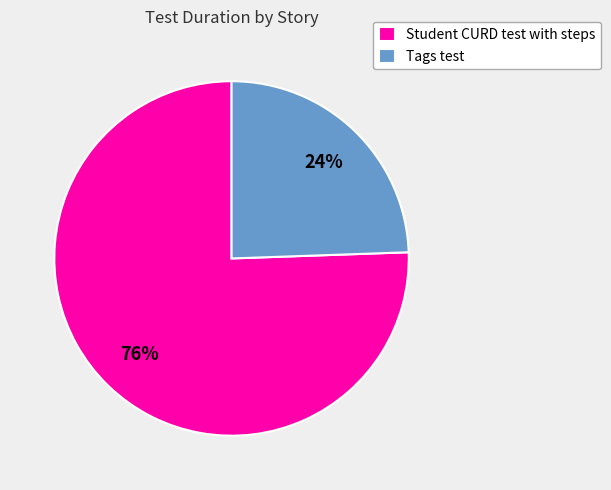

Which has a higher value, Tags test or Student CURD test with steps?

Student CURD test with steps